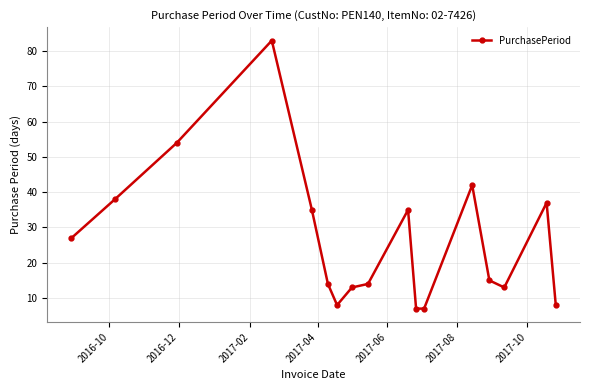

What is the value of the 1st point from the left?

27